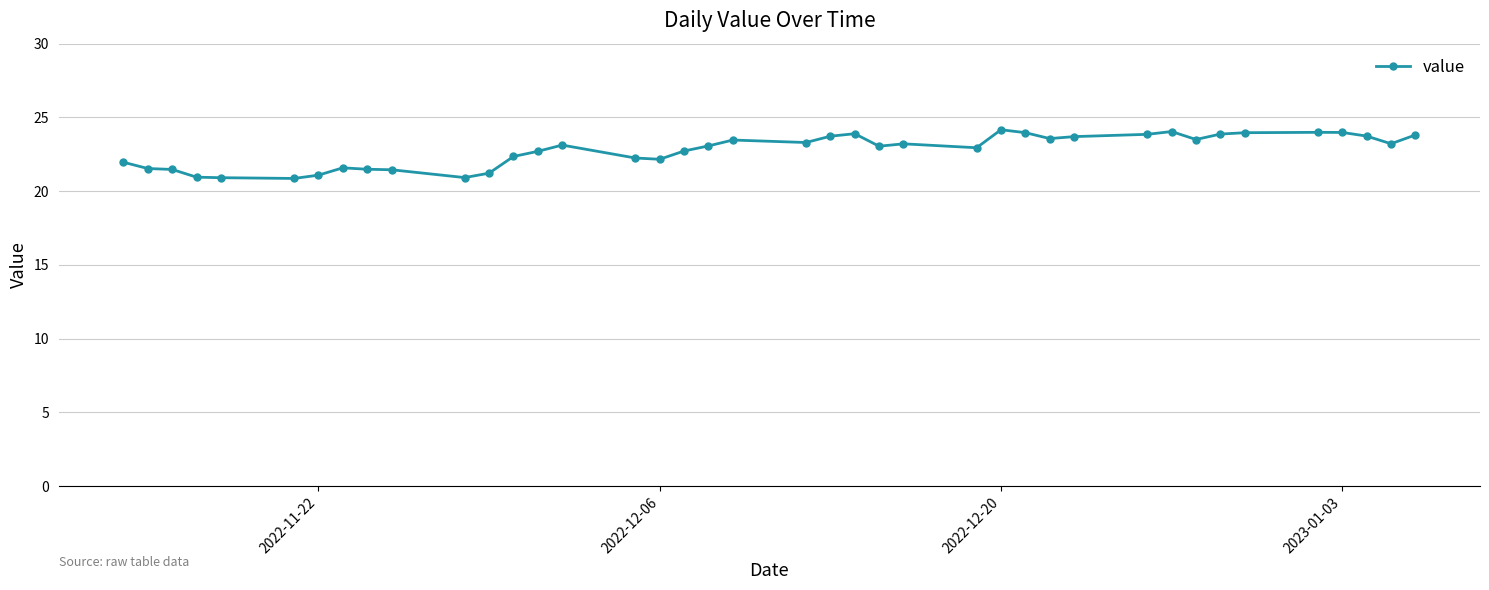

What is the difference between the maximum and minimum values?

3.3